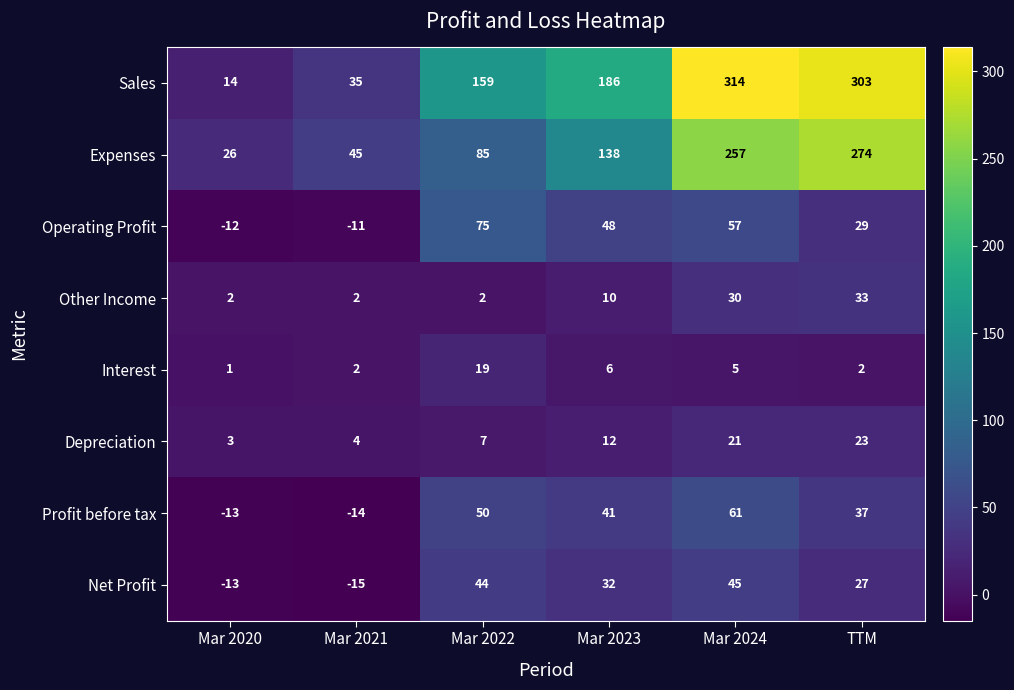

At which label does Net Profit first exceed 32?

Mar 2022